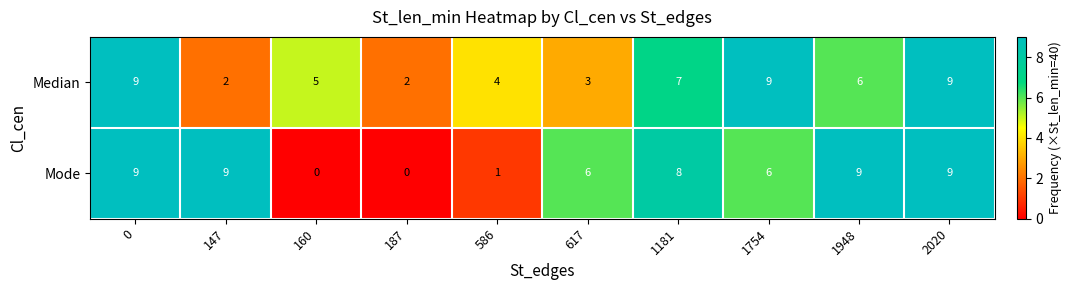

Reading right to left, transcribe all the data shown in this chart.

Median: 9	6	9	7	3	4	2	5	2	9
Mode: 9	9	6	8	6	1	0	0	9	9